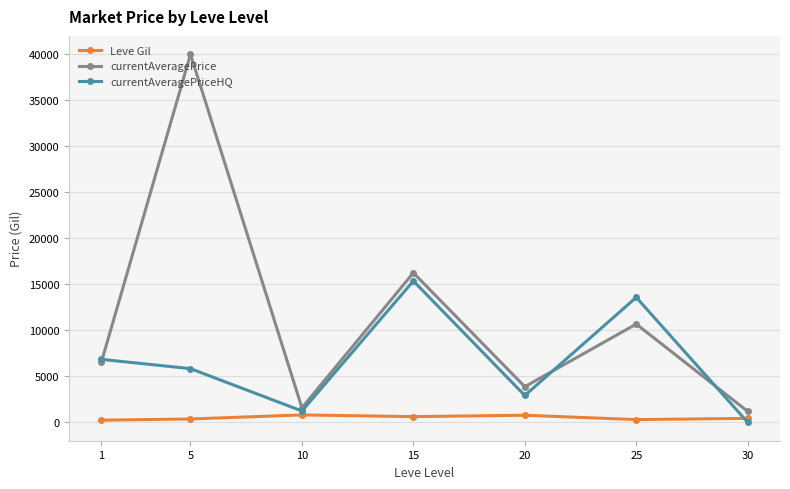

What is the highest value of the Leve Gil series?

803.3